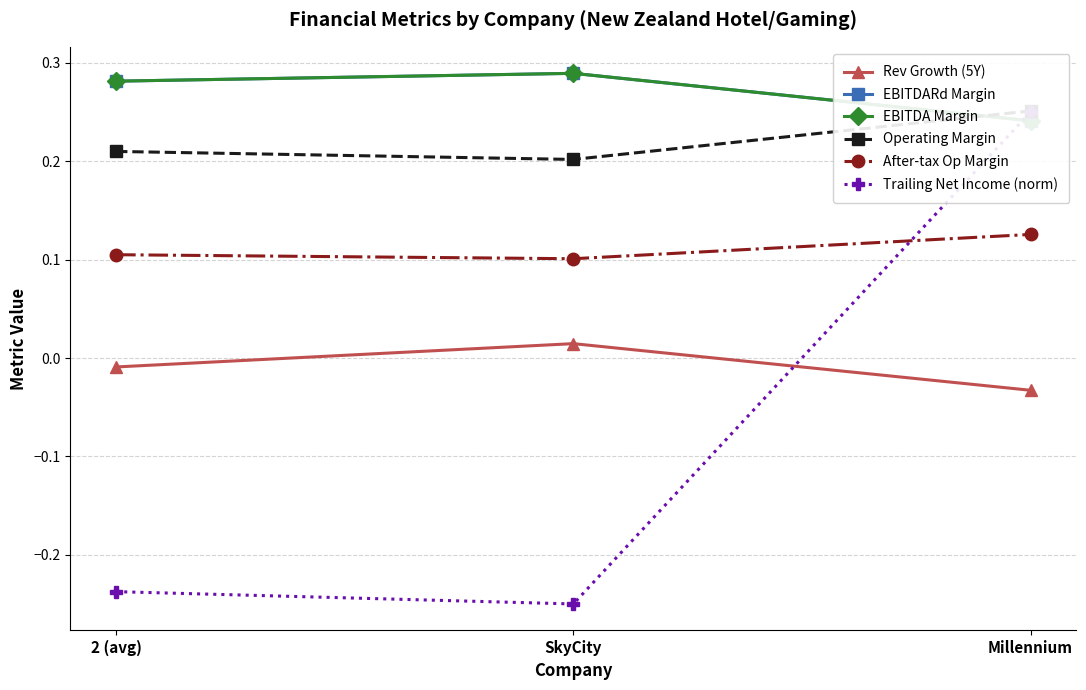

True or false: Operating Margin has a value of 0.2 at 2 (avg).

True